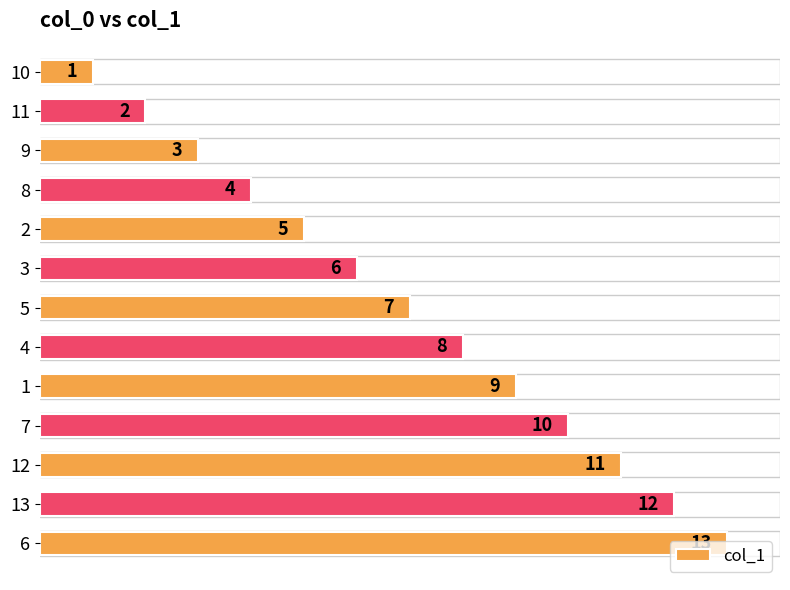

What is the smallest value displayed?

1